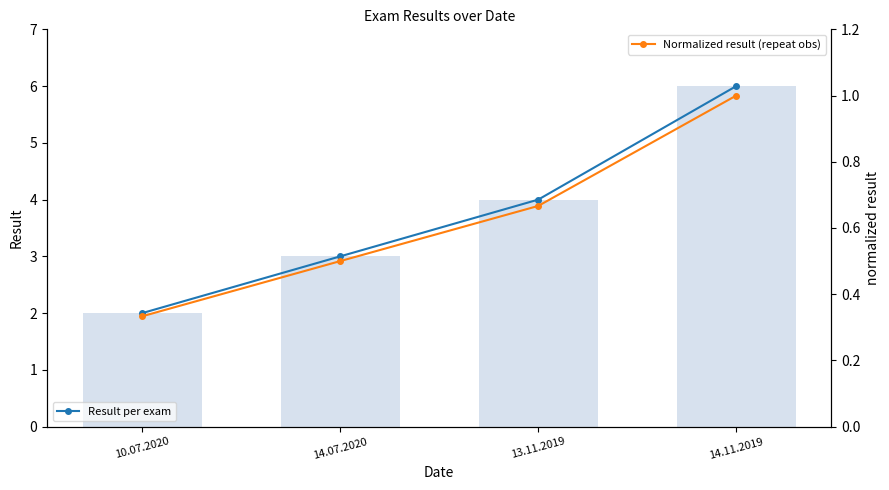

What is the label of the 2nd bar from the right?

13.11.2019